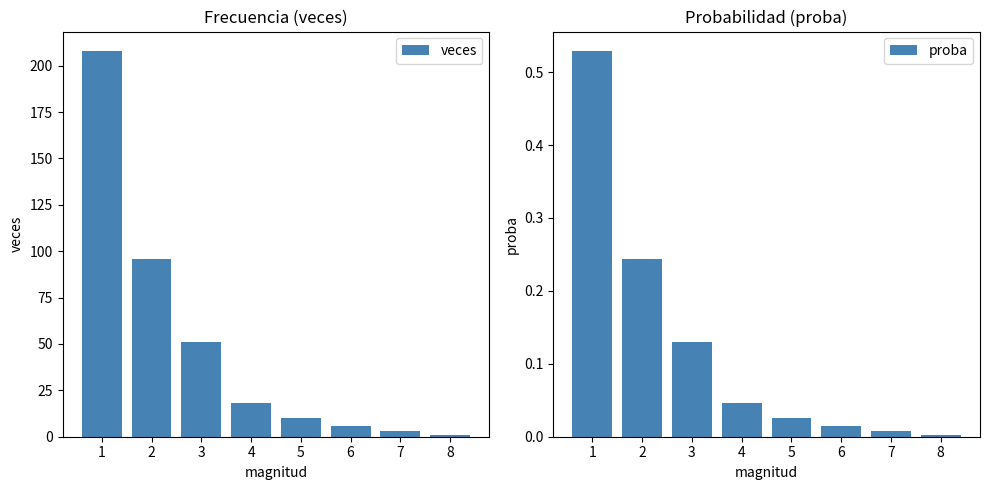

What is the difference between the highest and lowest values at 8?

1.0